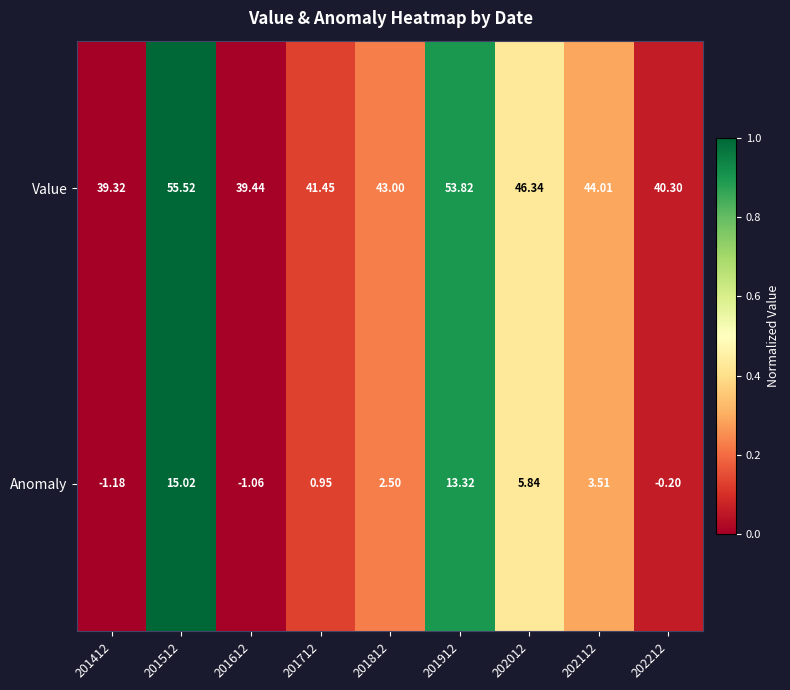

Which category has the lowest value across all series?

201412